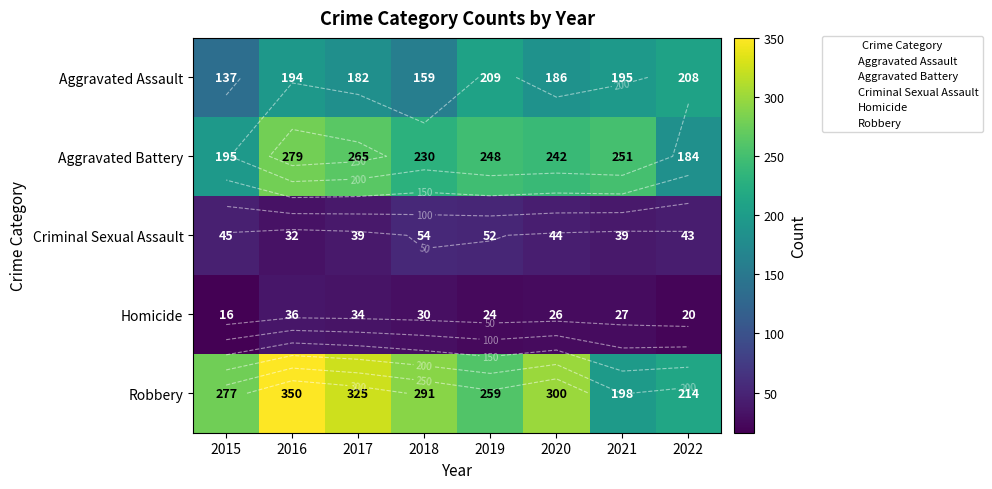

What is the approximate value of Criminal Sexual Assault at 2016, to the nearest 10?

30